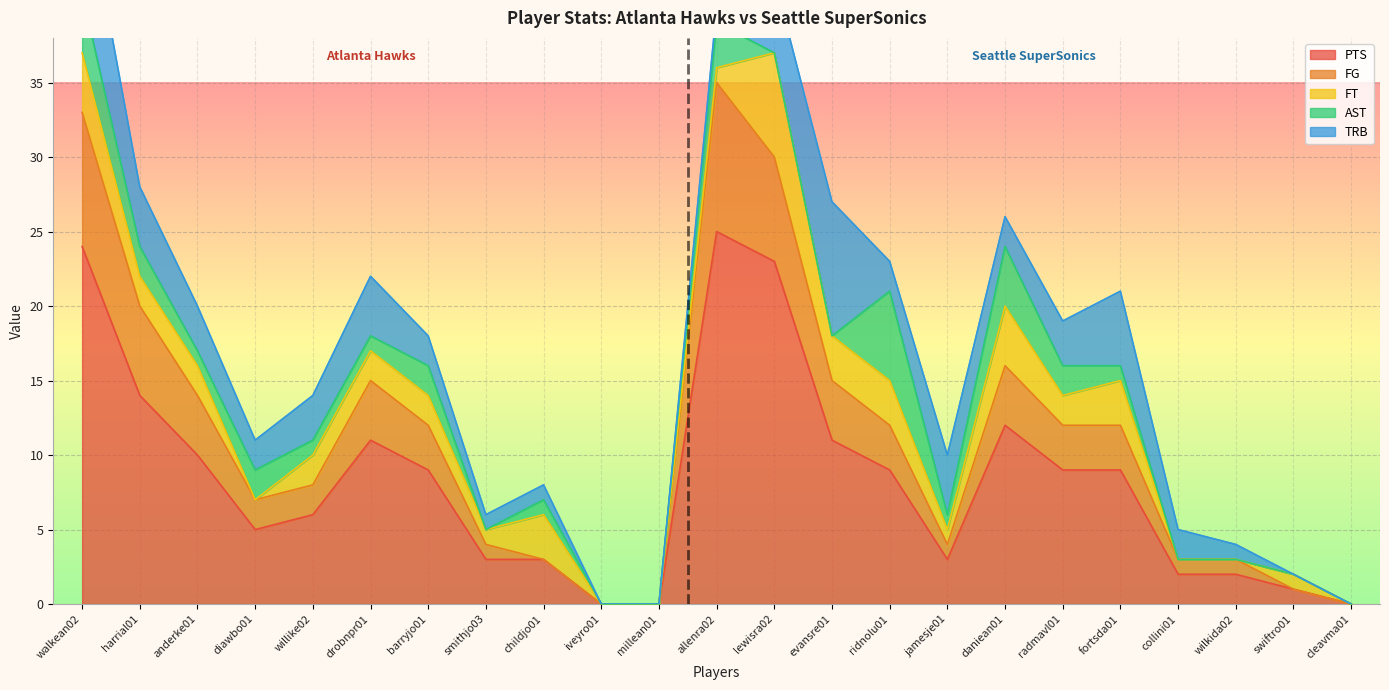

Where does the AST series first go above 1?

walkean02